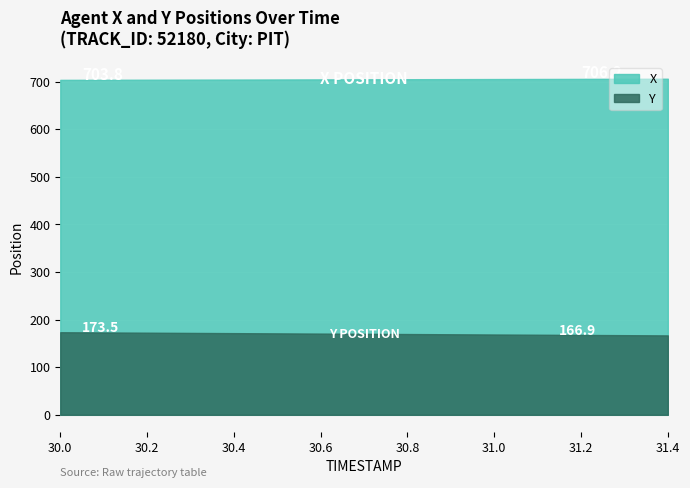

Is it true that X equals 163.2 at 31.3?

False